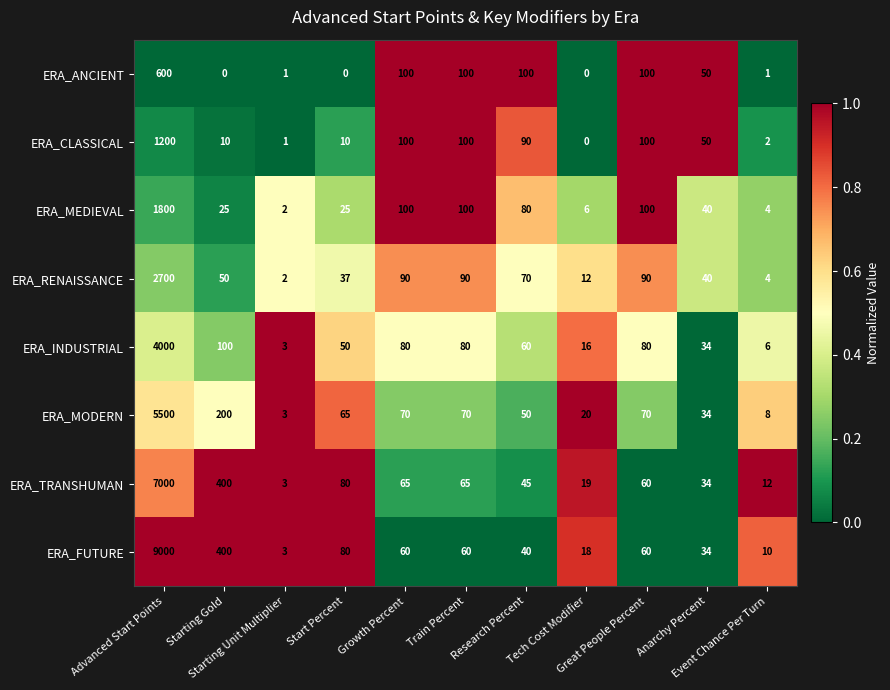

Which series has the largest range (max minus min)?

ERA_FUTURE